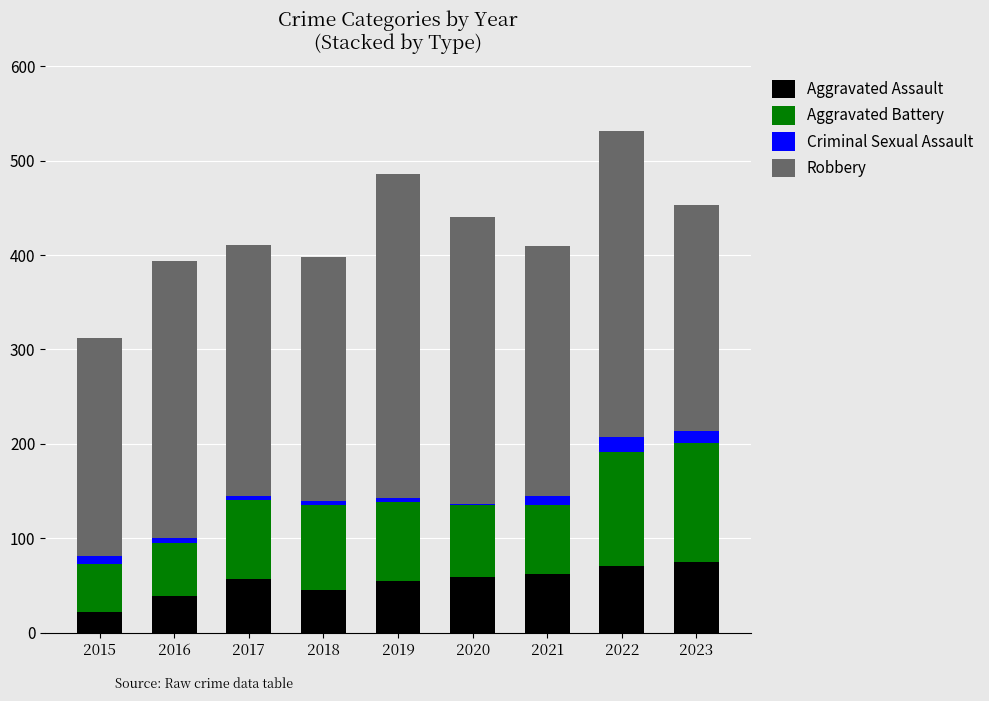

What is the highest value of the Aggravated Assault series?

75